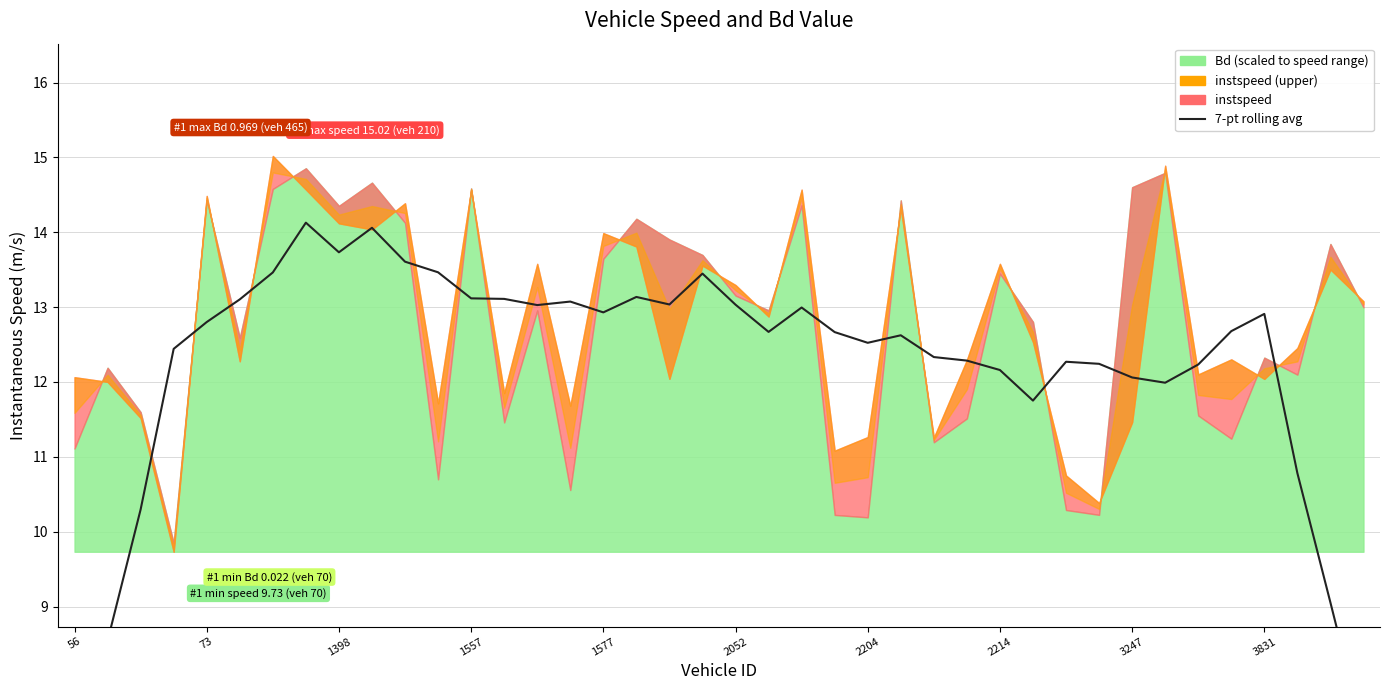

True or false: there are more than 2 points higher than both neighbors.

True